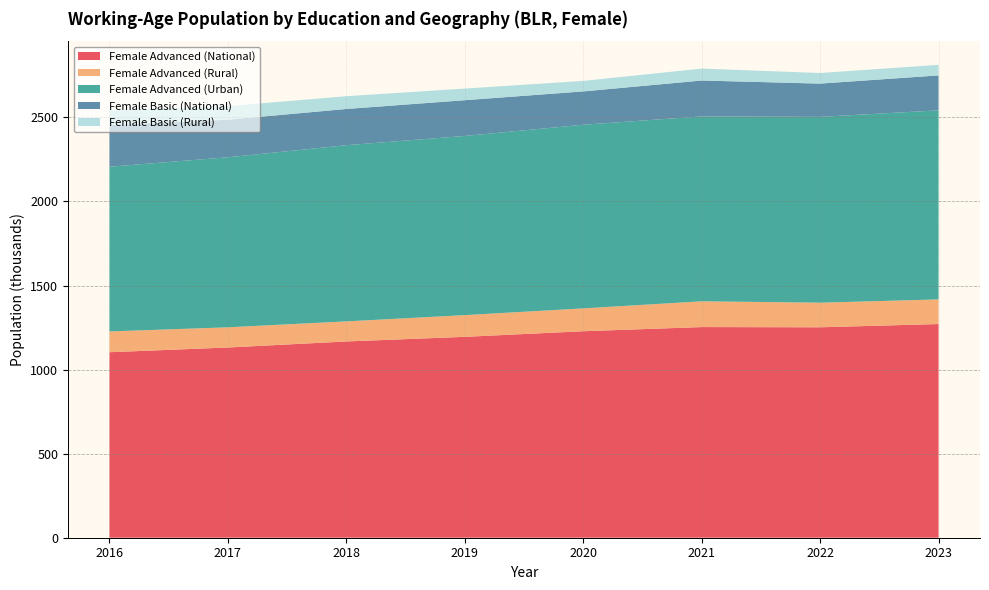

Reading left to right, transcribe all the data shown in this chart.

Female Advanced (National): 1103.4	1131.5	1167.4	1194.9	1228.2	1253.0	1251.7	1271.0
Female Advanced (Rural): 123.6	120.1	119.4	129.1	135.9	153.2	146.3	146.6
Female Advanced (Urban): 979.8	1011.4	1048.0	1065.8	1092.3	1099.8	1105.4	1124.5
Female Basic (National): 247.1	223.4	215.4	212.7	198.3	213.5	197.7	207.9
Female Basic (Rural): 88.3	80.8	75.9	69.2	62.6	70.9	63.2	62.9